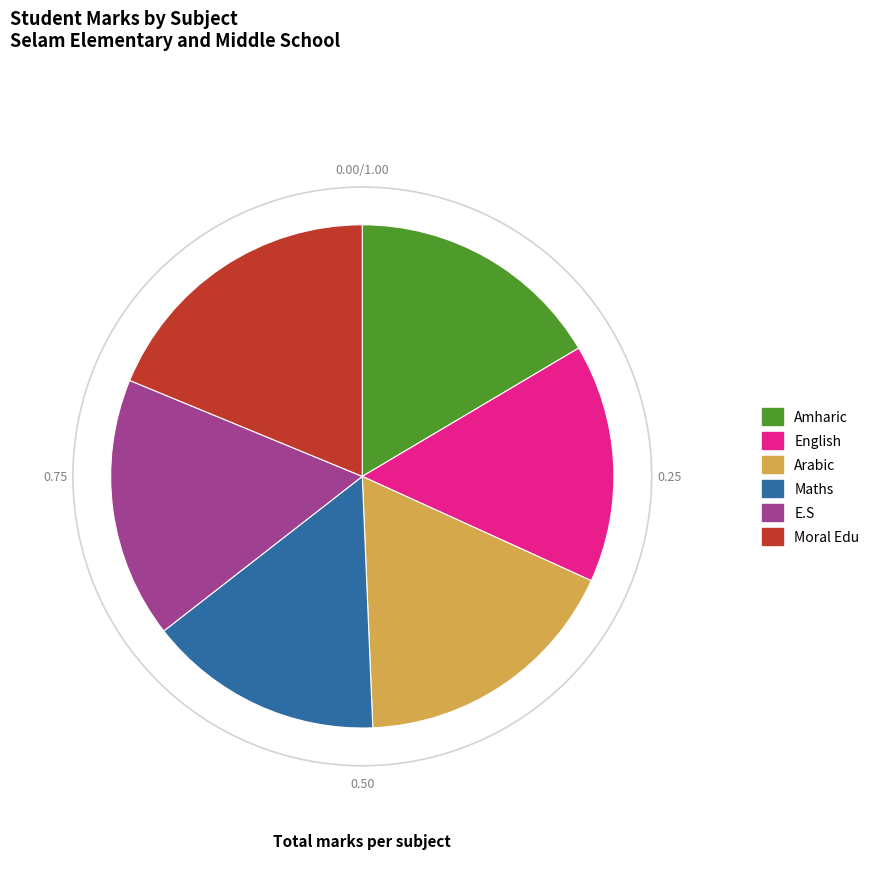

Do Arabic and Moral Edu together represent more than half of the pie?

No